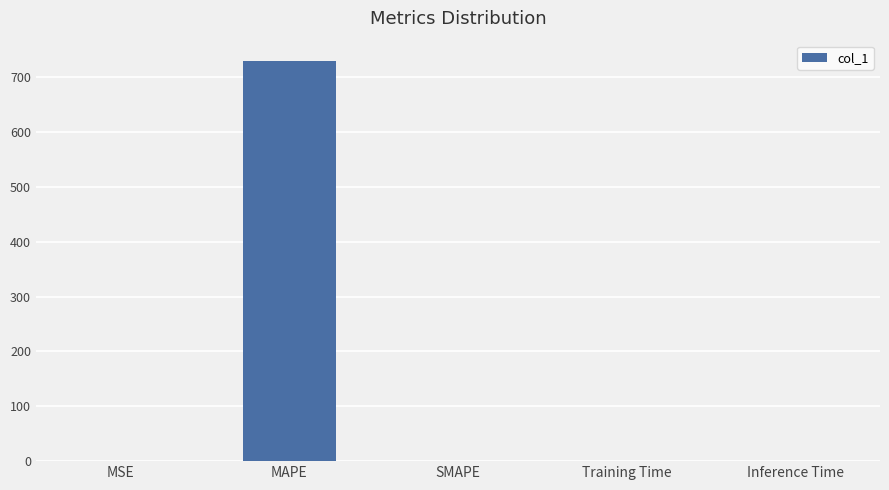

What is the approximate value at MAPE?

730.2